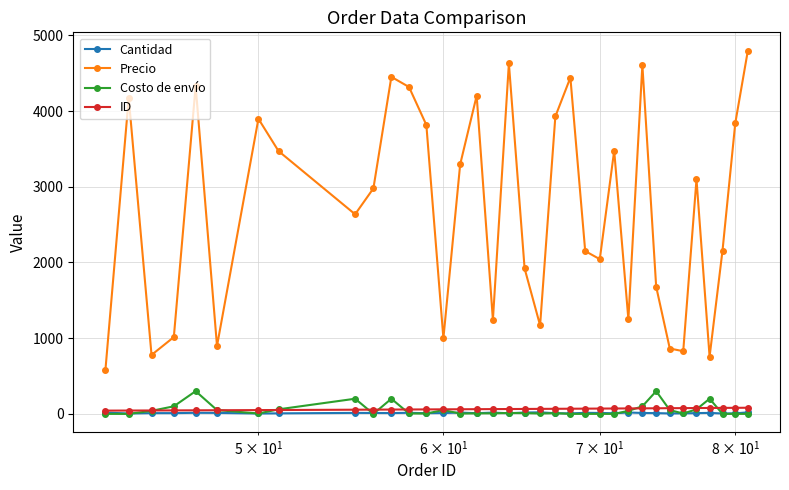

What is the minimum value for Precio?

577